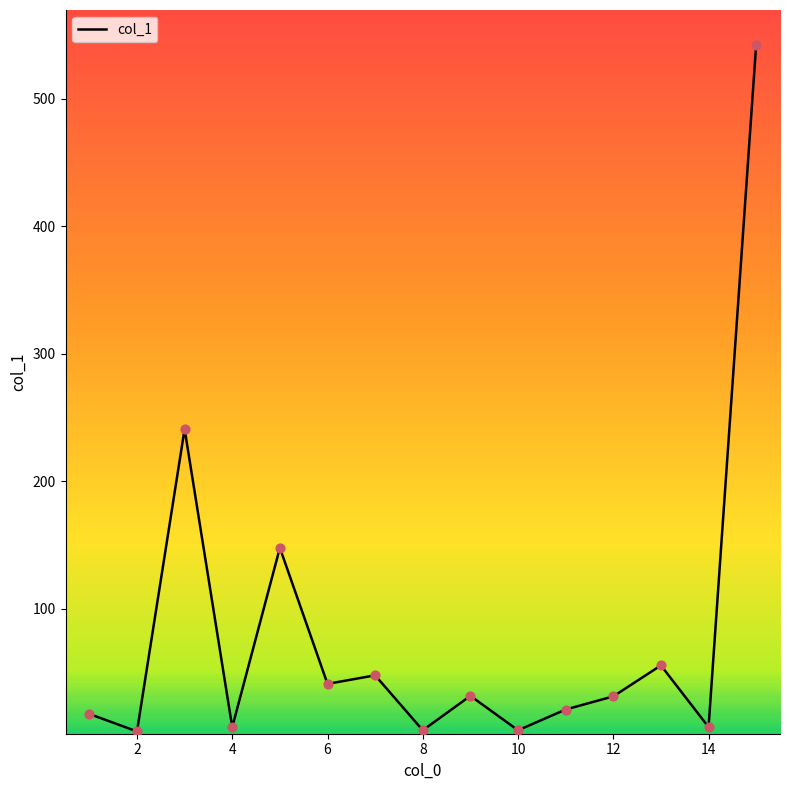

What is the difference between the maximum and minimum values?

538.8